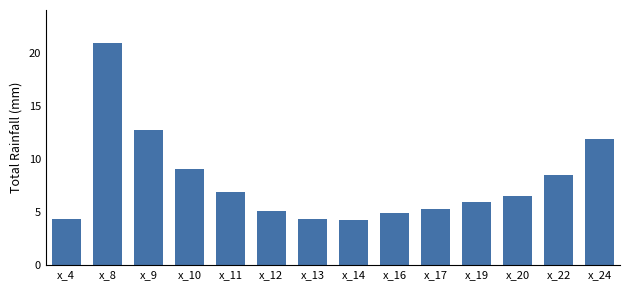

What is the greatest value displayed?

20.9